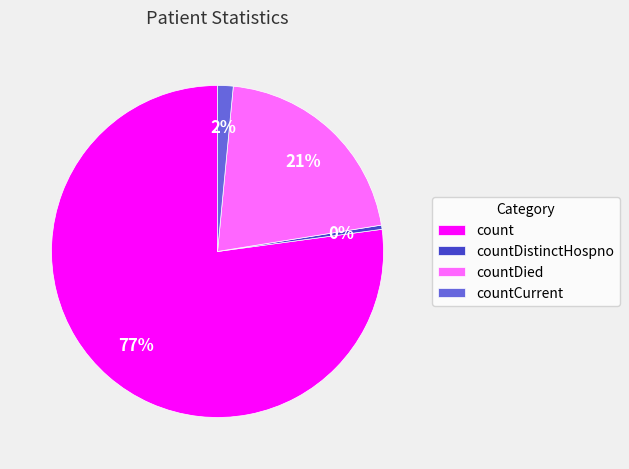

Is there a majority slice in this chart?

Yes